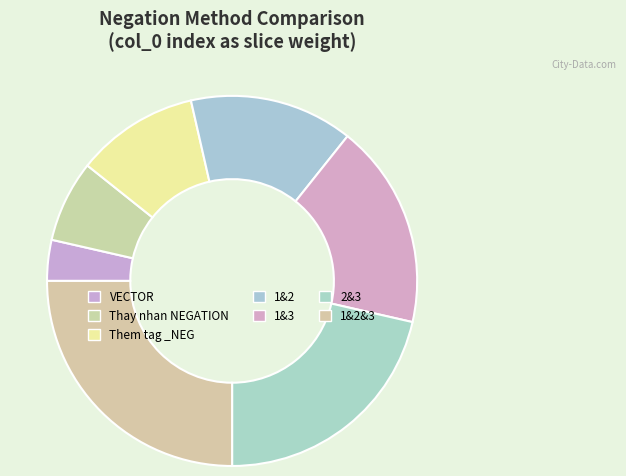

Count the number of slices in the pie.

7